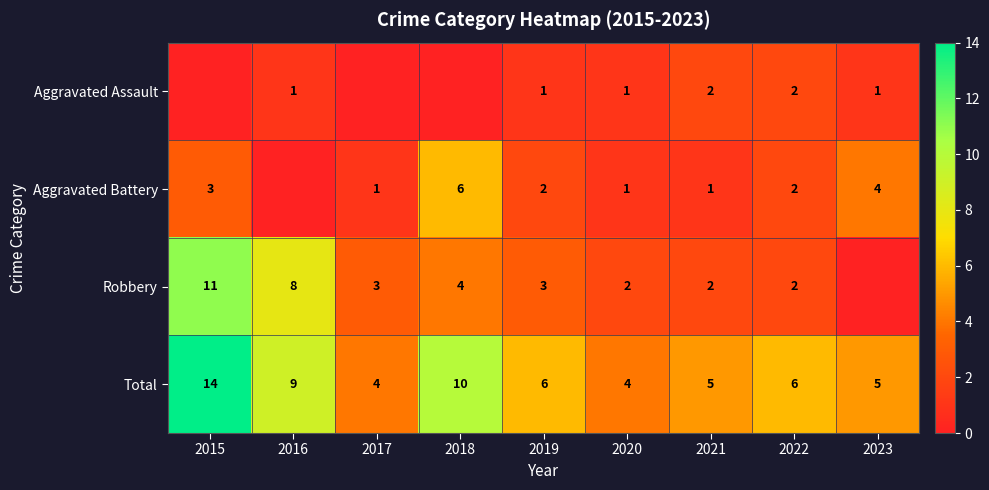

Is the value of Total at 2022 greater than the value of Aggravated Battery at 2022?

Yes